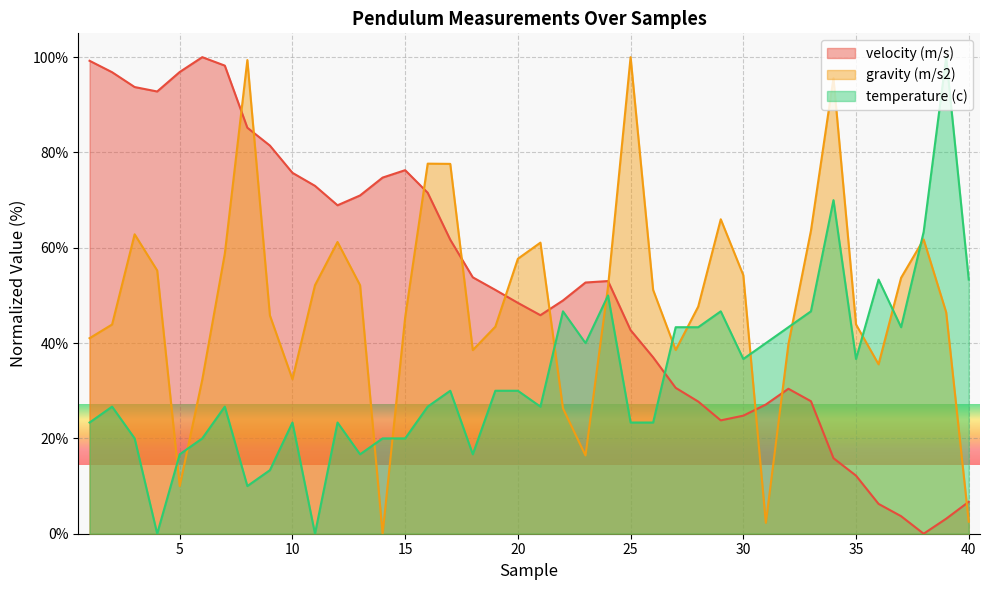

After their last crossing, which series has the higher values: velocity (m/s) or temperature (c)?

temperature (c)